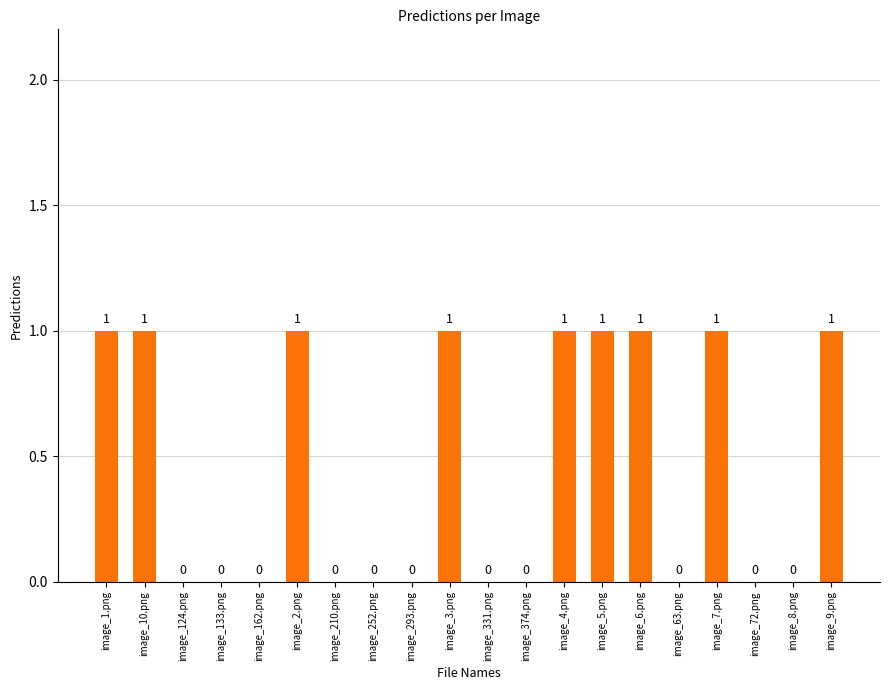

What is the greatest value displayed?

1